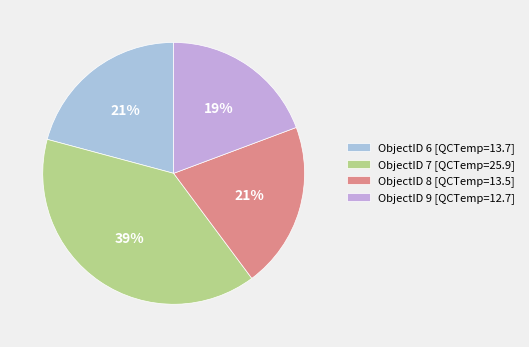

Which category has the smallest portion of the pie?

ObjectID 9 [QCTemp=12.7]